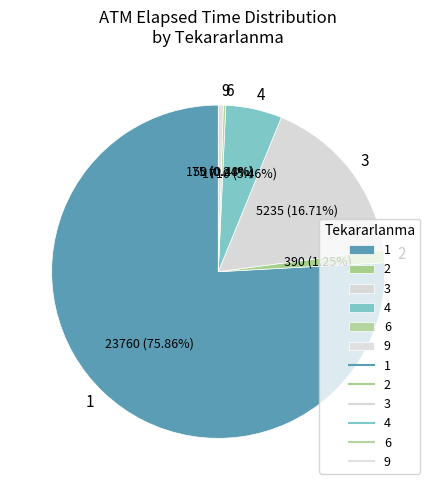

Is 1 the majority of the pie?

Yes